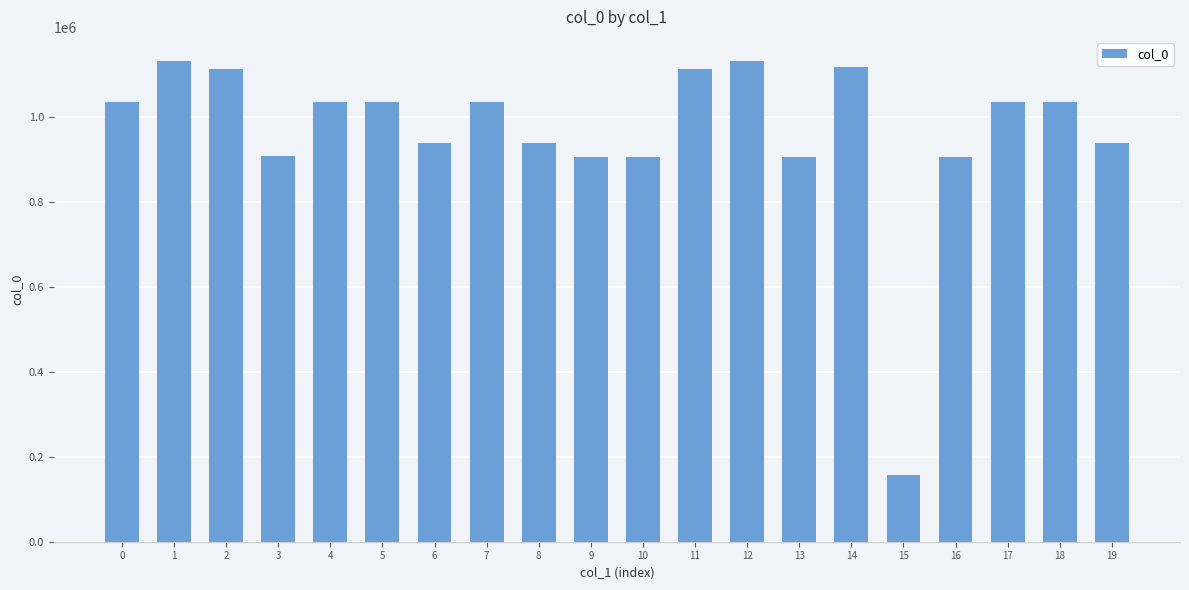

The value at 17 is 1034491. True or false?

True